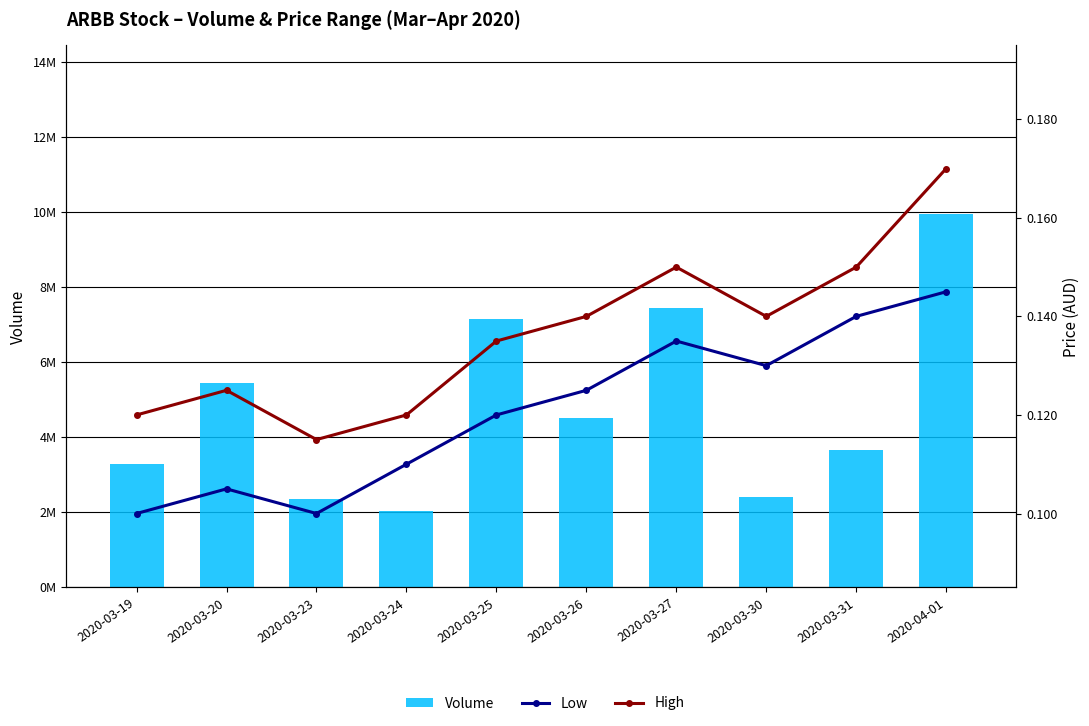

The Volume series shows 2033656.3 at 2020-03-26. True or false?

False